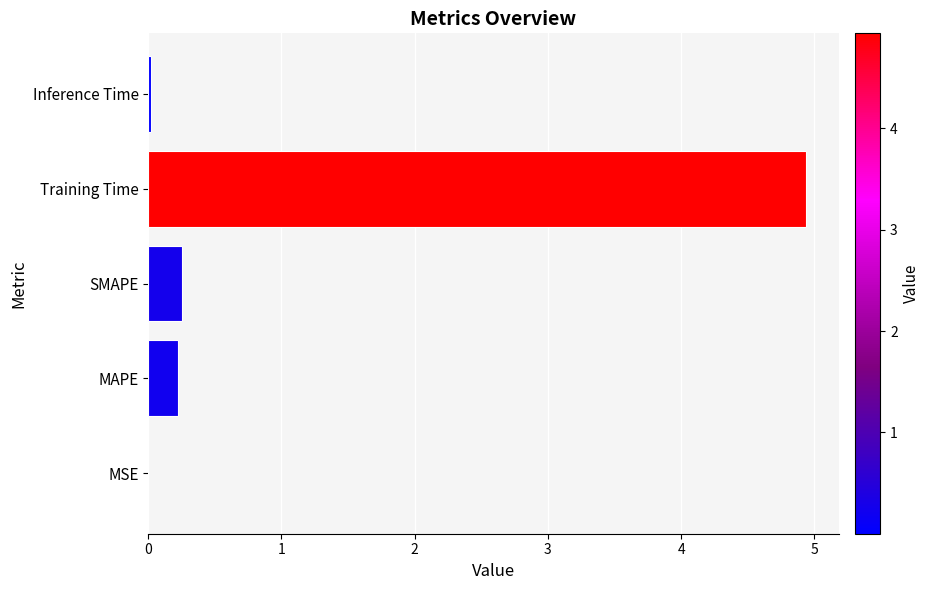

Are the bars horizontal?

Yes